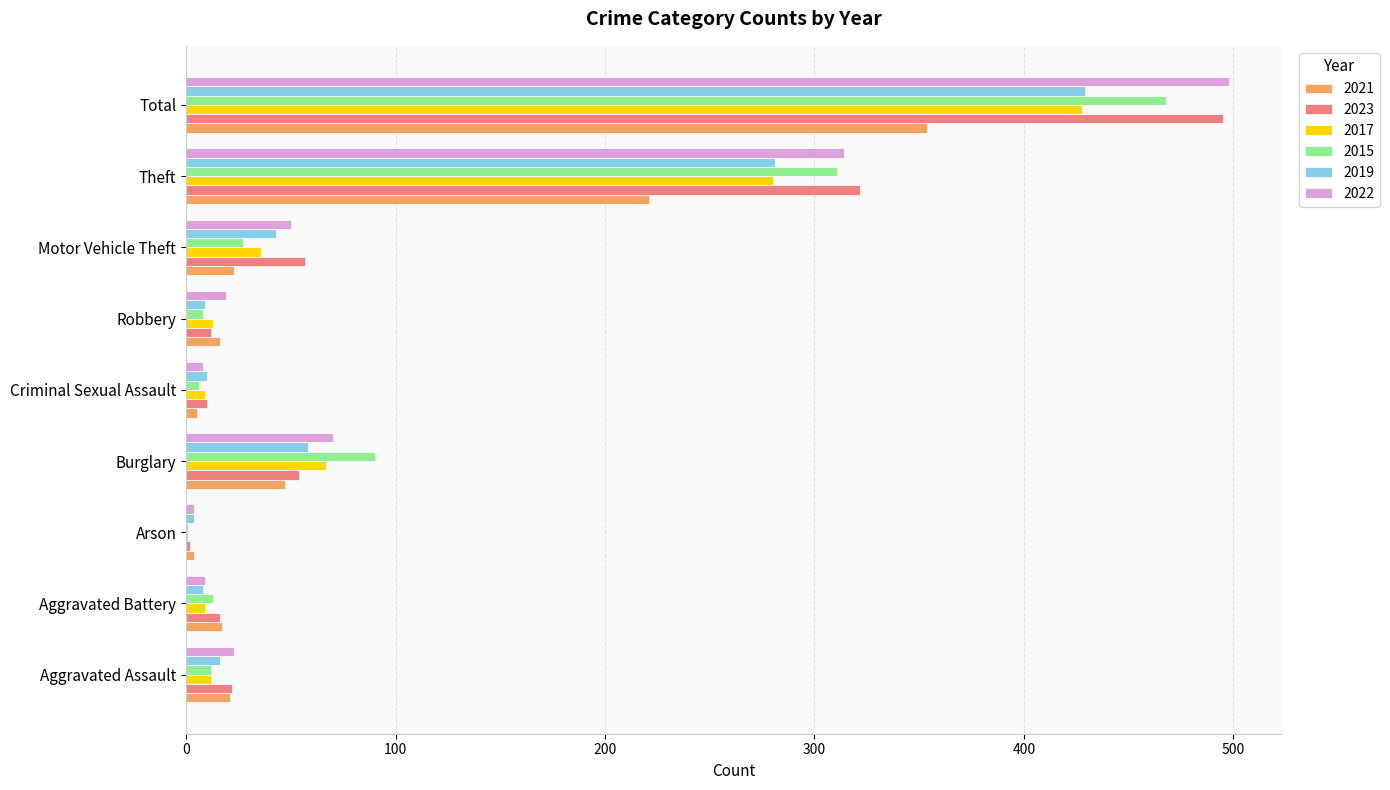

What is the total value across all series at Total?

2672